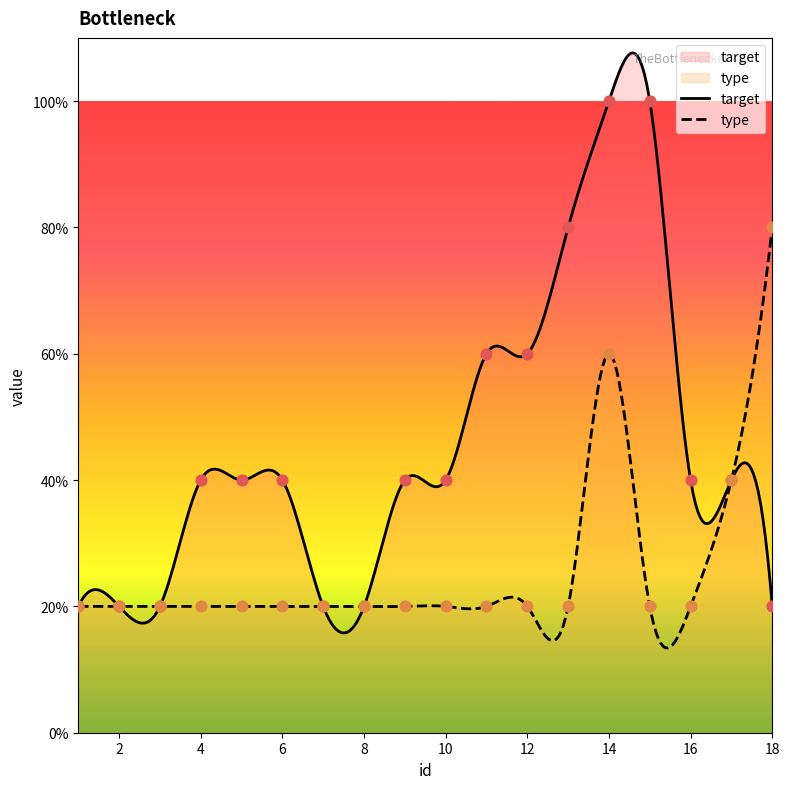

Which series reaches the minimum Y coordinate?

target